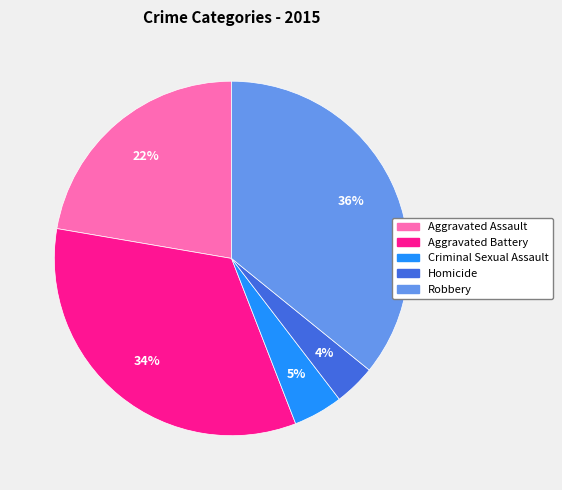

What is the smallest slice in the pie chart?

Homicide